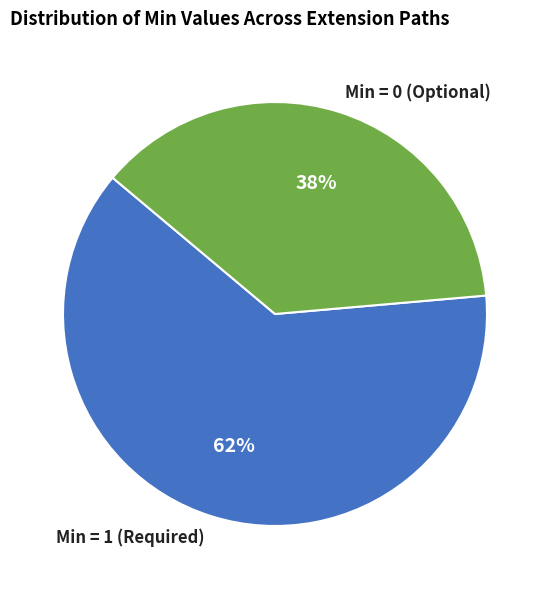

Which slice represents more than half of the pie?

Min = 1 (Required)